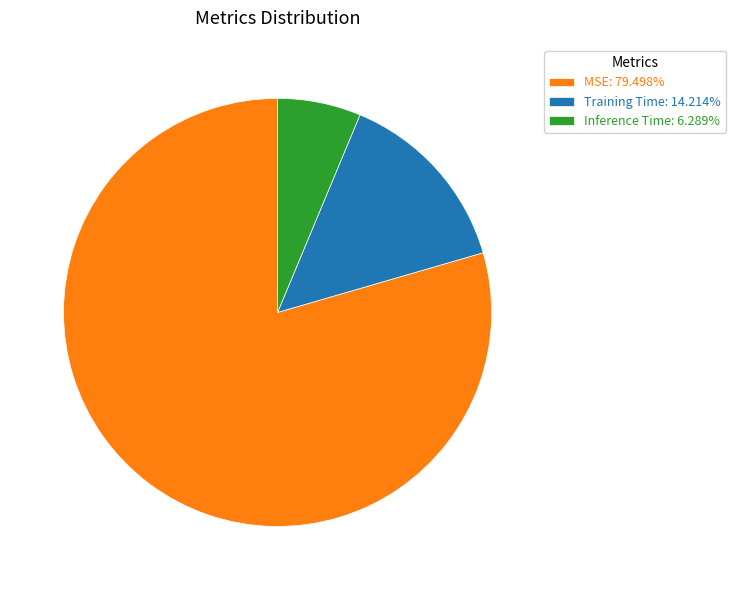

Is Training Time the majority of the pie?

No